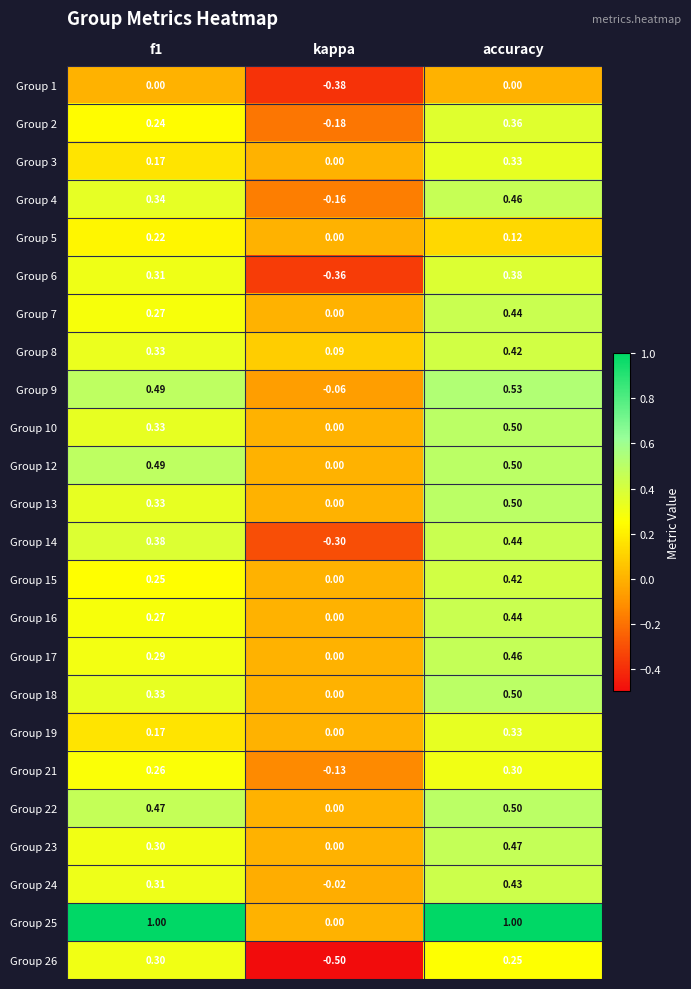

At which label is Group 19 closest to 0?

kappa